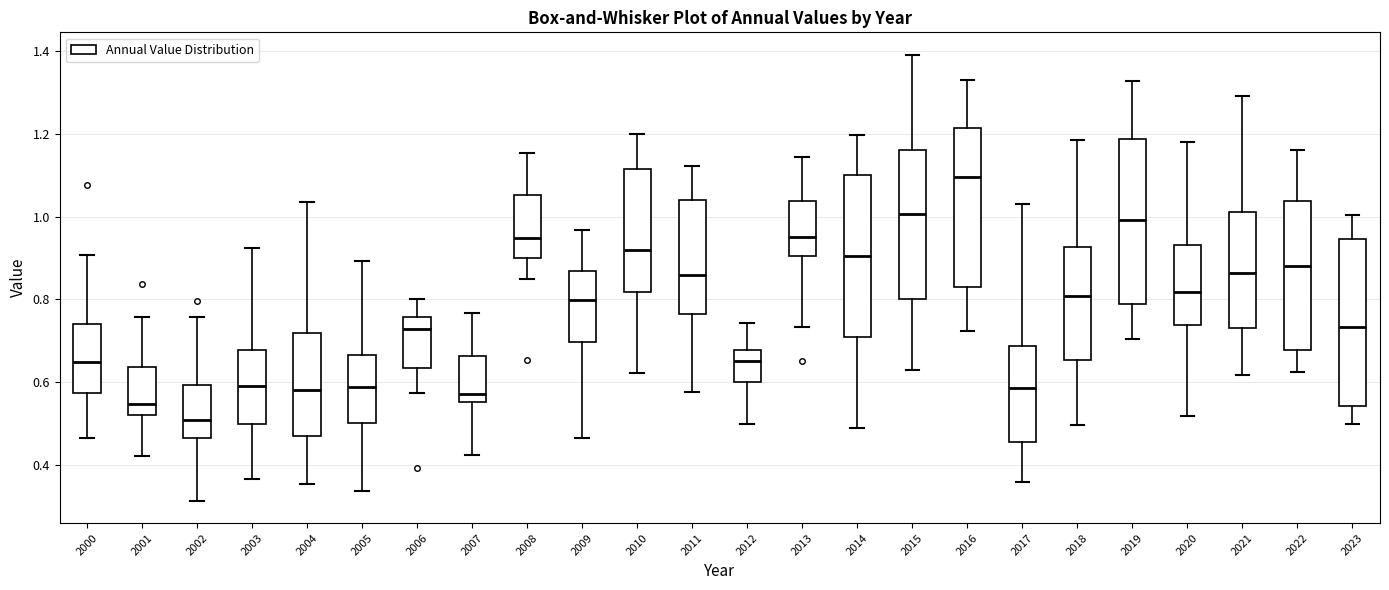

Reading left to right, transcribe this box plot: for each box, give where its median line is, the range the box spans, and where its two whiskers end, as read against the y-axis. The values are not printed on the chart, so give them approximately, as read against the axis.

2000: median 0.64, box 0.58 to 0.74, whiskers 0.46 to 0.90
2001: median 0.54, box 0.52 to 0.64, whiskers 0.42 to 0.76
2002: median 0.50, box 0.46 to 0.60, whiskers 0.32 to 0.76
2003: median 0.60, box 0.50 to 0.68, whiskers 0.36 to 0.92
2004: median 0.58, box 0.48 to 0.72, whiskers 0.36 to 1.04
2005: median 0.58, box 0.50 to 0.66, whiskers 0.34 to 0.90
2006: median 0.72, box 0.64 to 0.76, whiskers 0.58 to 0.80
2007: median 0.58, box 0.56 to 0.66, whiskers 0.42 to 0.76
2008: median 0.94, box 0.90 to 1.06, whiskers 0.84 to 1.16
2009: median 0.80, box 0.70 to 0.86, whiskers 0.46 to 0.96
2010: median 0.92, box 0.82 to 1.12, whiskers 0.62 to 1.20
2011: median 0.86, box 0.76 to 1.04, whiskers 0.58 to 1.12
2012: median 0.66, box 0.60 to 0.68, whiskers 0.50 to 0.74
2013: median 0.96, box 0.90 to 1.04, whiskers 0.74 to 1.14
2014: median 0.90, box 0.70 to 1.10, whiskers 0.50 to 1.20
2015: median 1.00, box 0.80 to 1.16, whiskers 0.64 to 1.40
2016: median 1.10, box 0.84 to 1.22, whiskers 0.72 to 1.32
2017: median 0.58, box 0.46 to 0.68, whiskers 0.36 to 1.04
2018: median 0.80, box 0.66 to 0.92, whiskers 0.50 to 1.18
2019: median 1.00, box 0.78 to 1.18, whiskers 0.70 to 1.32
2020: median 0.82, box 0.74 to 0.94, whiskers 0.52 to 1.18
2021: median 0.86, box 0.74 to 1.02, whiskers 0.62 to 1.30
2022: median 0.88, box 0.68 to 1.04, whiskers 0.62 to 1.16
2023: median 0.74, box 0.54 to 0.94, whiskers 0.50 to 1.00